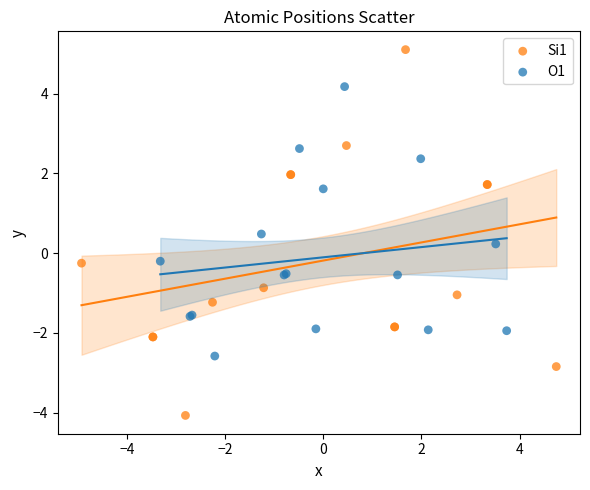

Which series has the largest Y range (max minus min)?

Si1